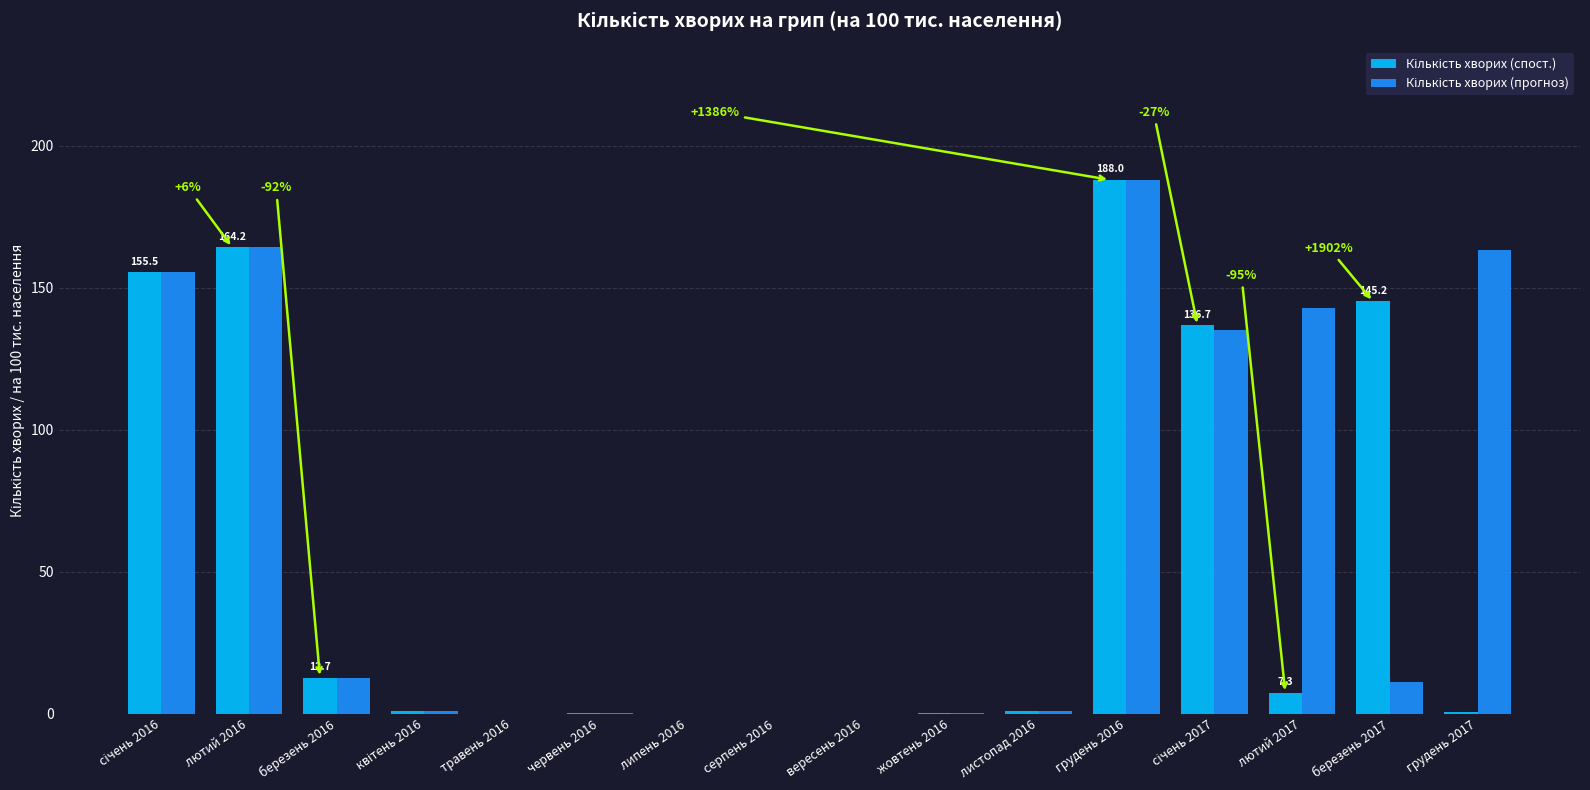

At which category is the sum across all series the highest?

грудень 2016